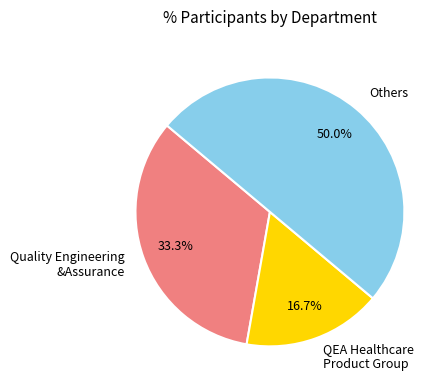

How many slices are in this pie chart?

3